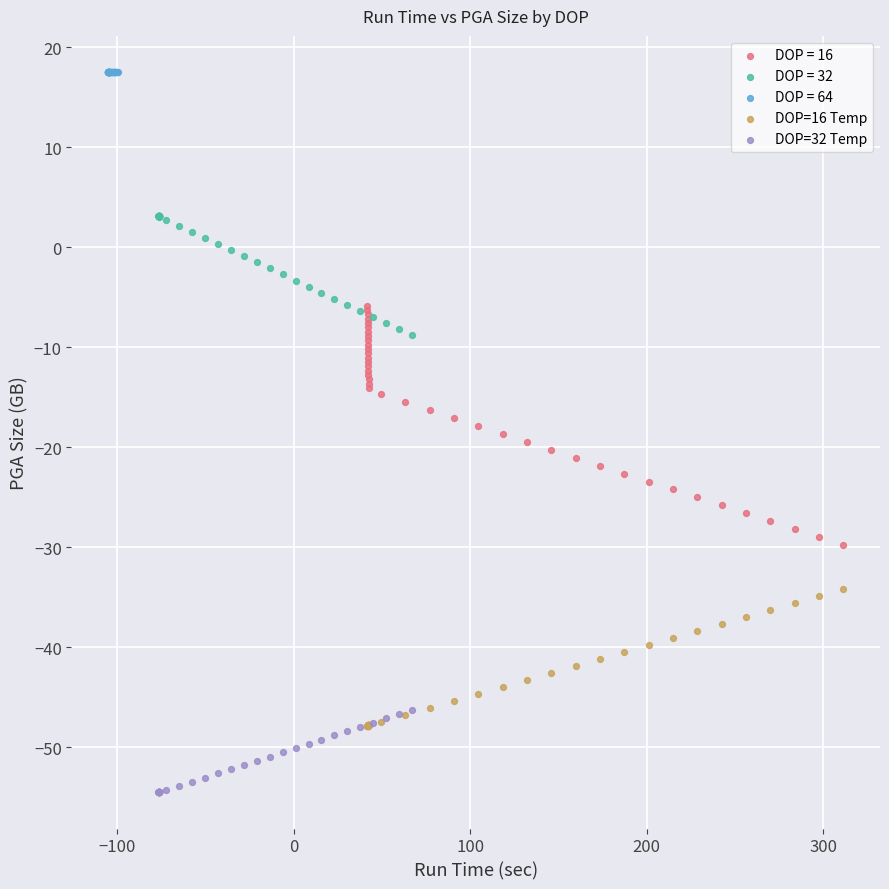

Which series contains the highest Y value?

DOP = 64